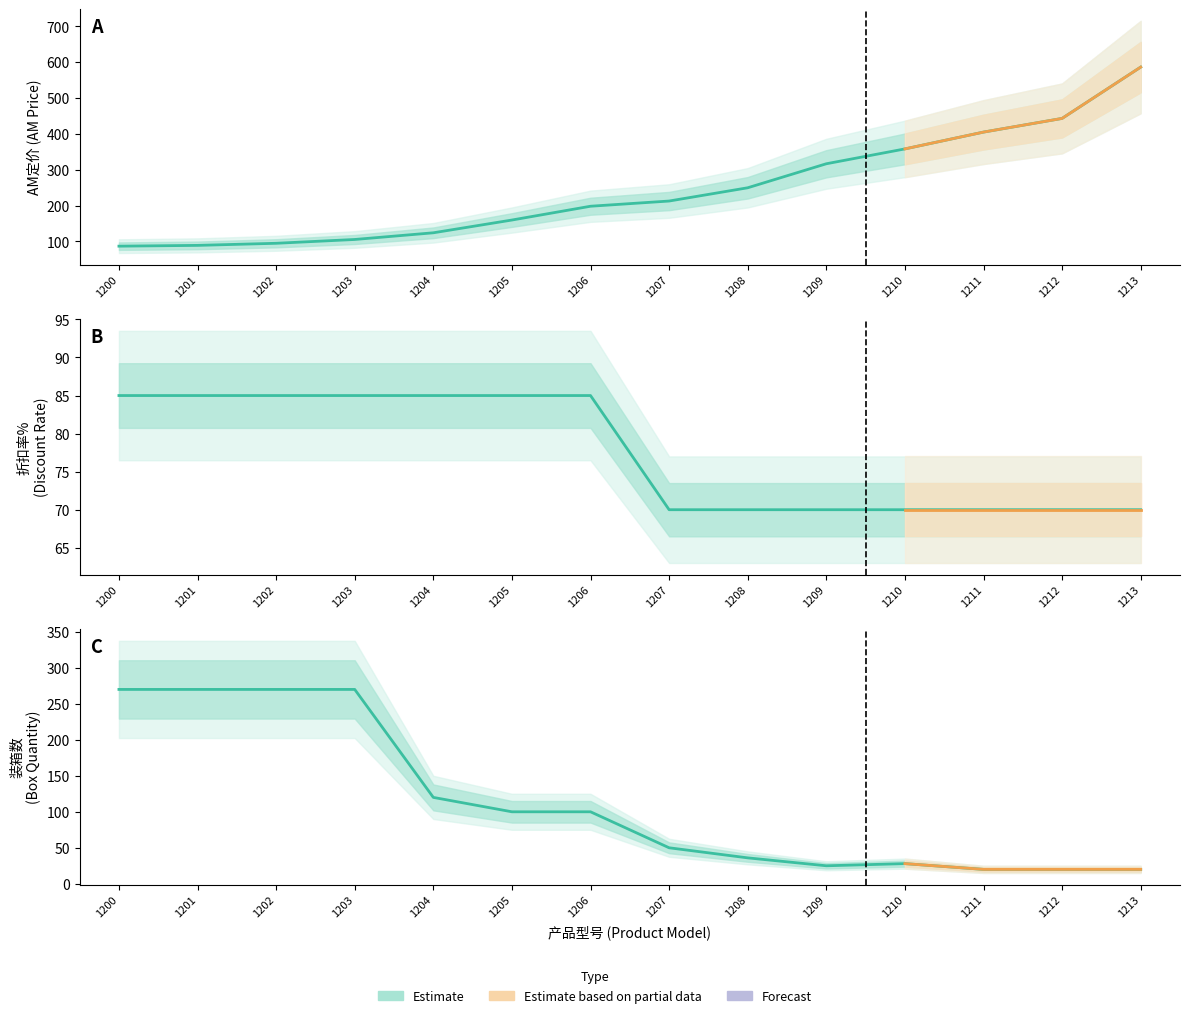

The 装箱数 series shows 270.0 at 1200. True or false?

True